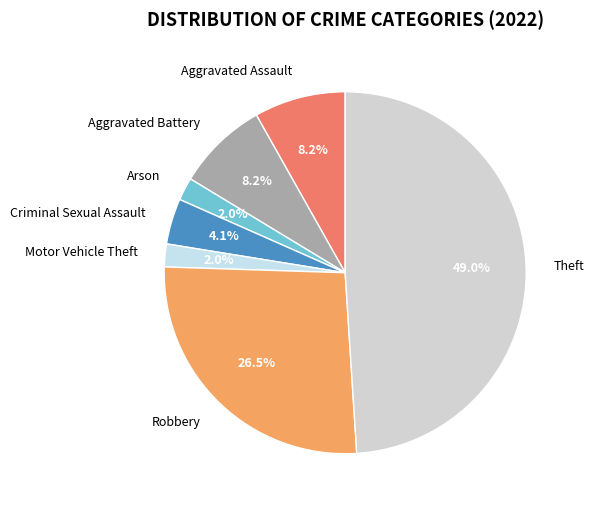

Is there a majority slice in this chart?

No